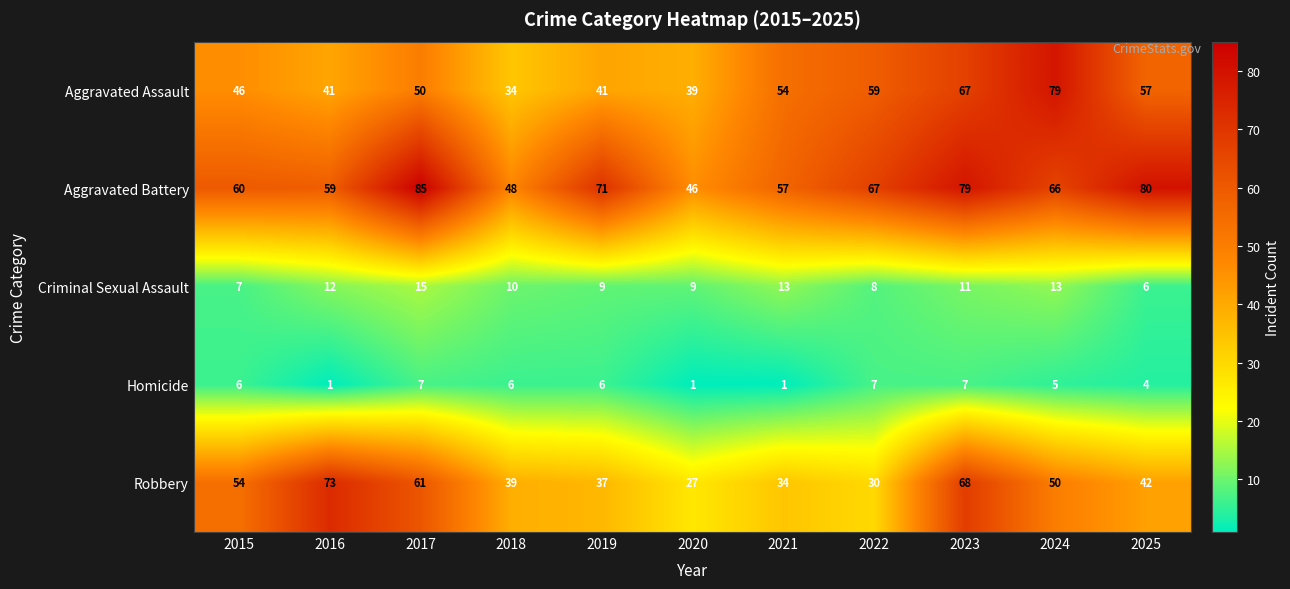

What is the difference between the Robbery values at 2018 and 2024?

11